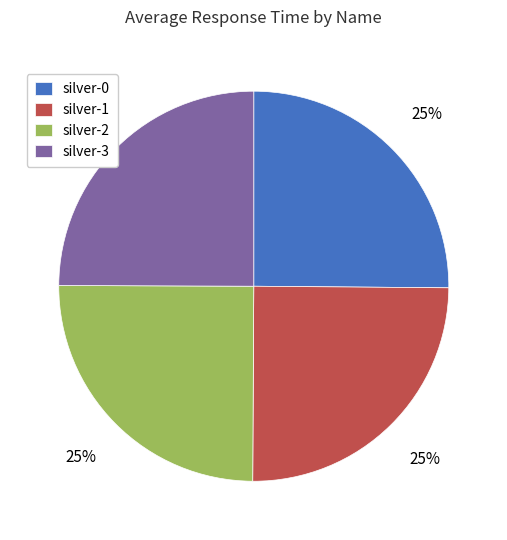

To the nearest percent, what portion does silver-0 represent?

25%